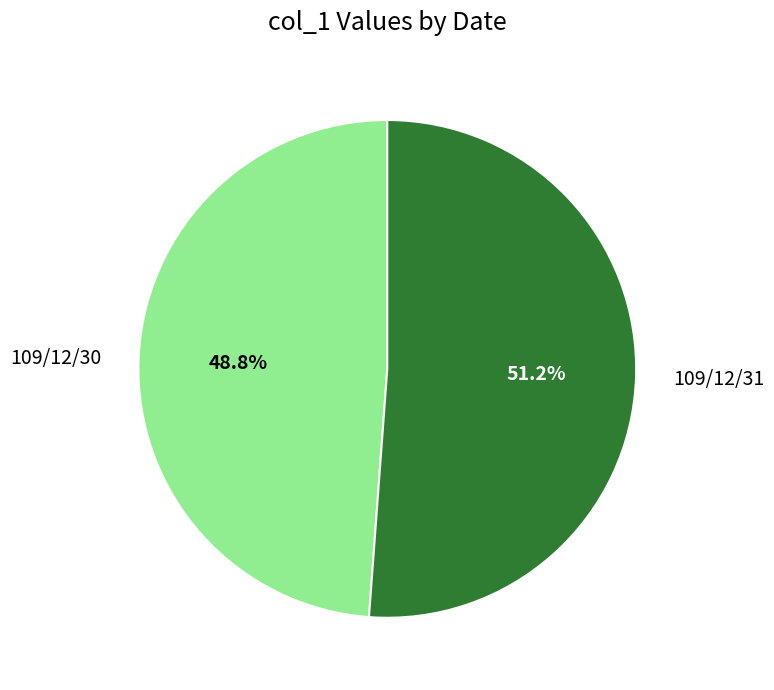

What percentage do 109/12/30 and 109/12/31 together represent?

100.0%